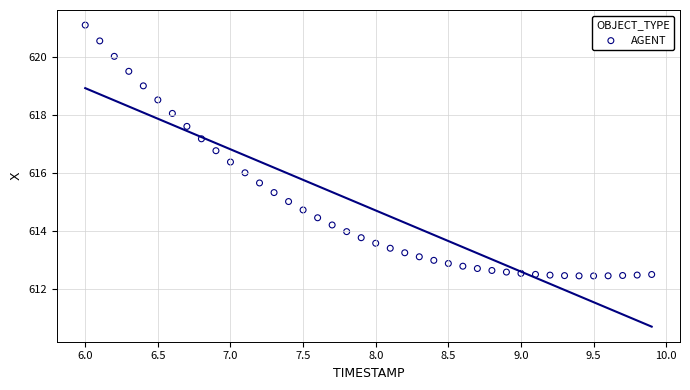

What is the range of X values (max minus min)?

3.9